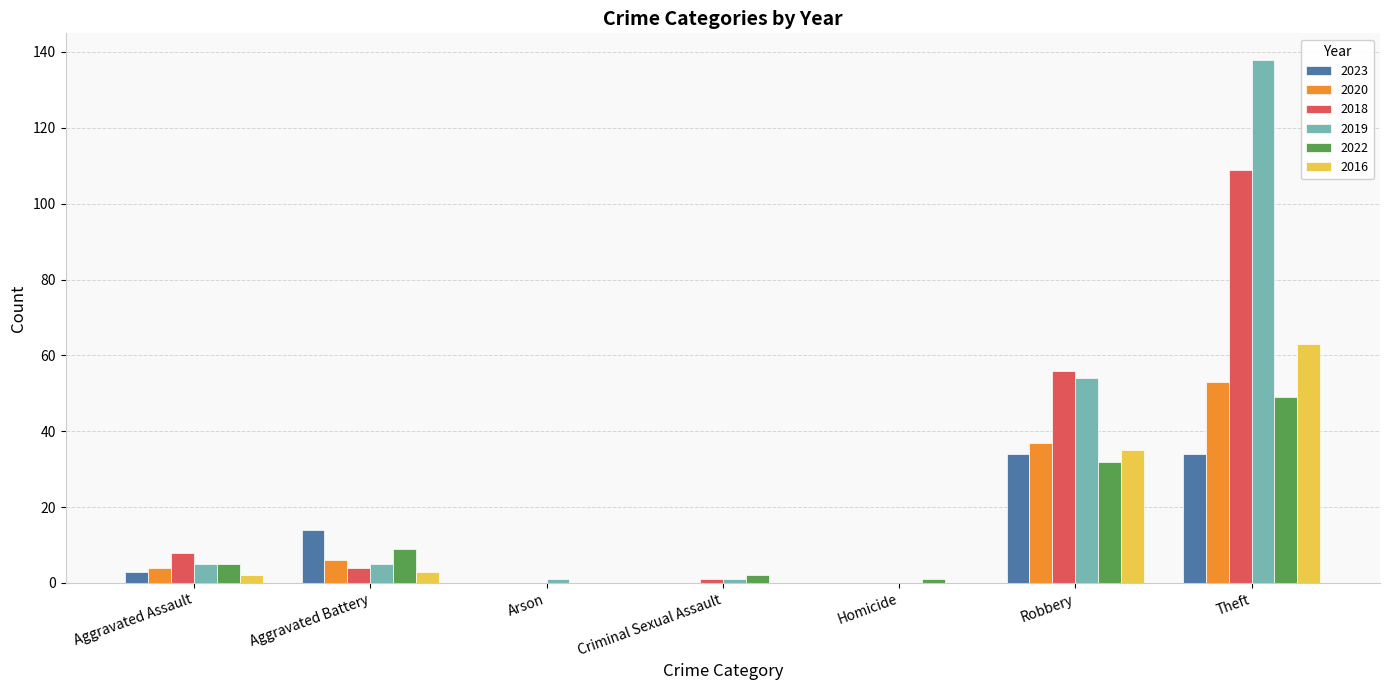

Reading left to right, extract all data points from this chart.

2023: 3	14	0	0	0	34	34
2020: 4	6	0	0	0	37	53
2018: 8	4	0	1	0	56	109
2019: 5	5	1	1	0	54	138
2022: 5	9	0	2	1	32	49
2016: 2	3	0	0	0	35	63